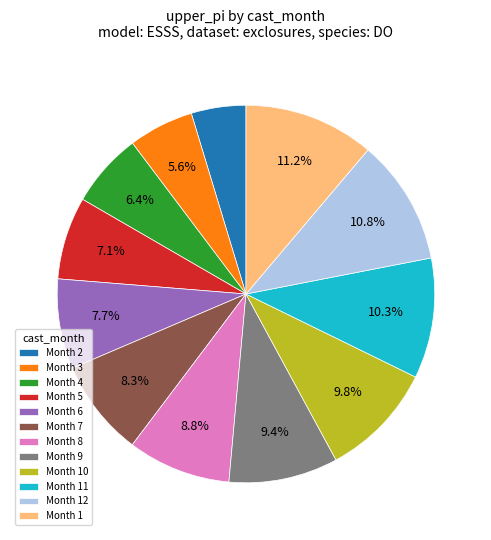

Which category has the smallest portion of the pie?

Month 2